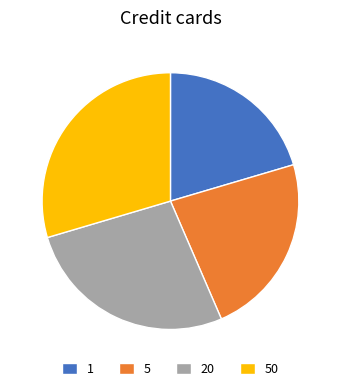

Which category has the smallest portion of the pie?

1